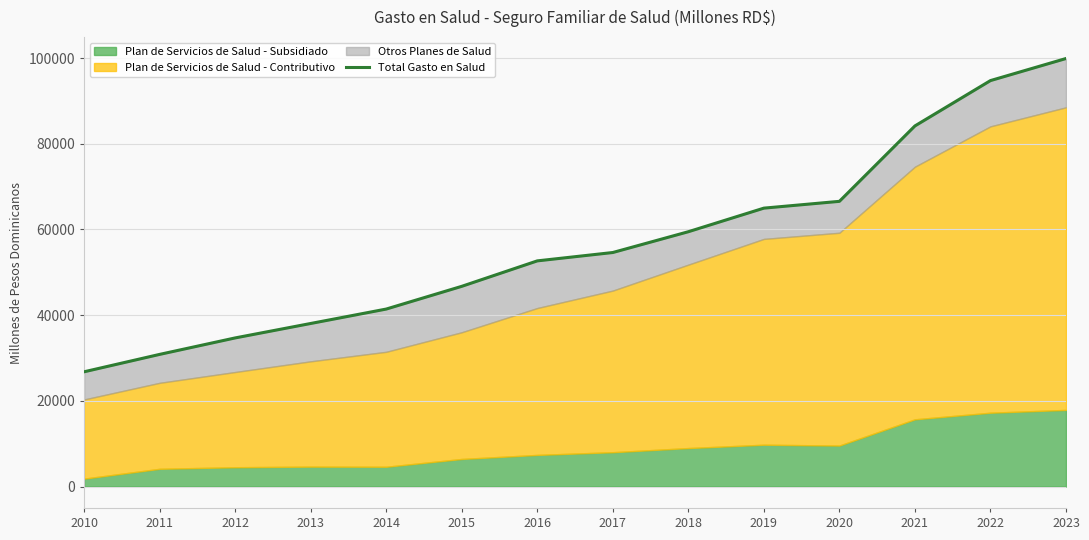

List the labels in order of value, smallest first.

2010, 2011, 2012, 2013, 2014, 2015, 2016, 2017, 2018, 2019, 2020, 2021, 2022, 2023